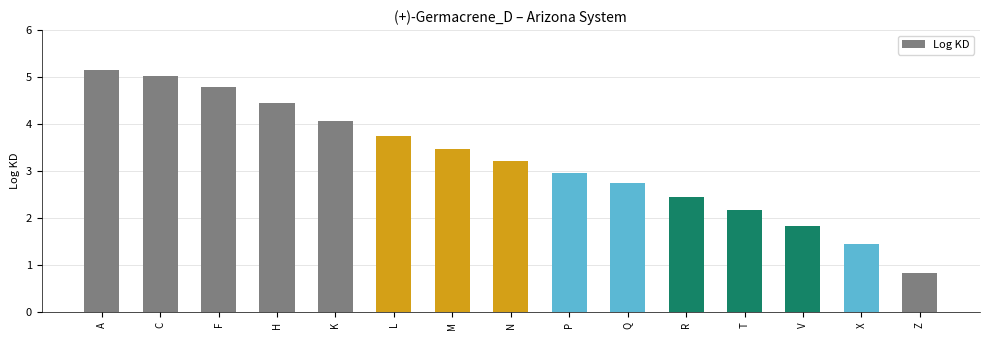

What is the change in value from F to R?

-2.3